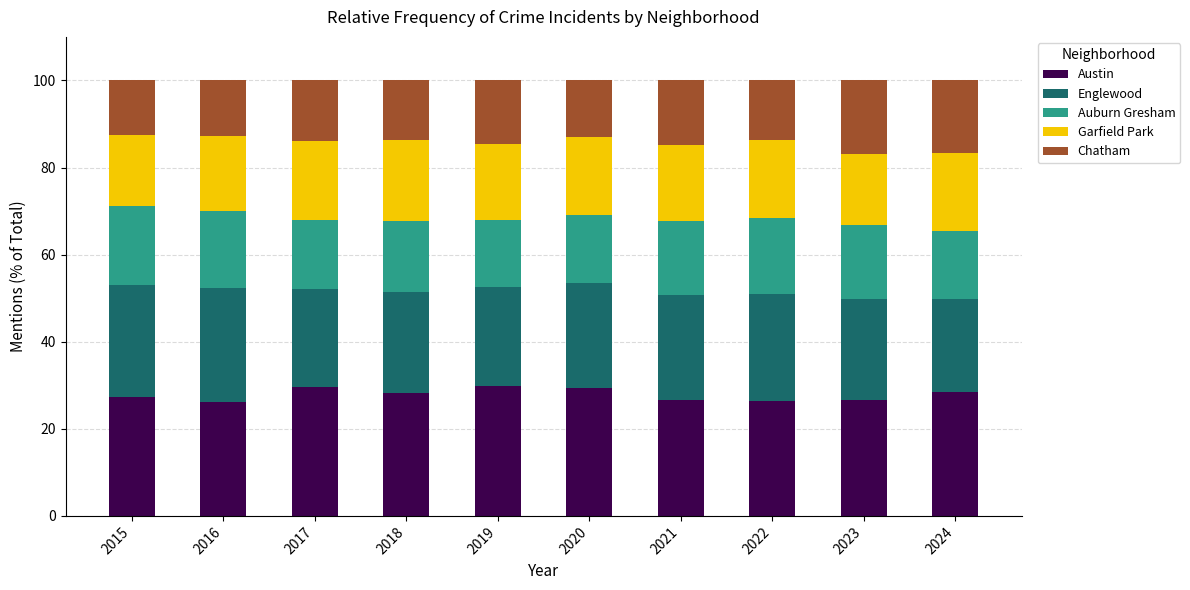

What is the total value across all series at 2024?

100.0